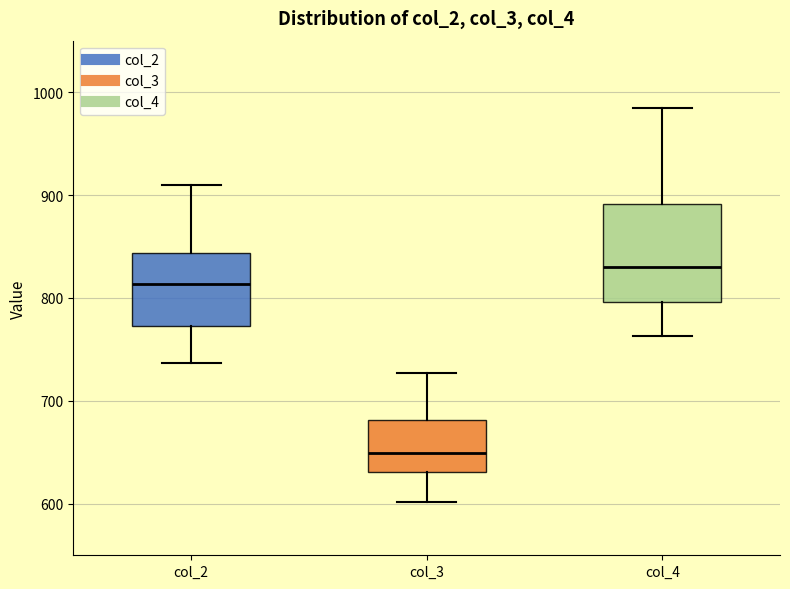

Which box has the lowest median line?

col_3